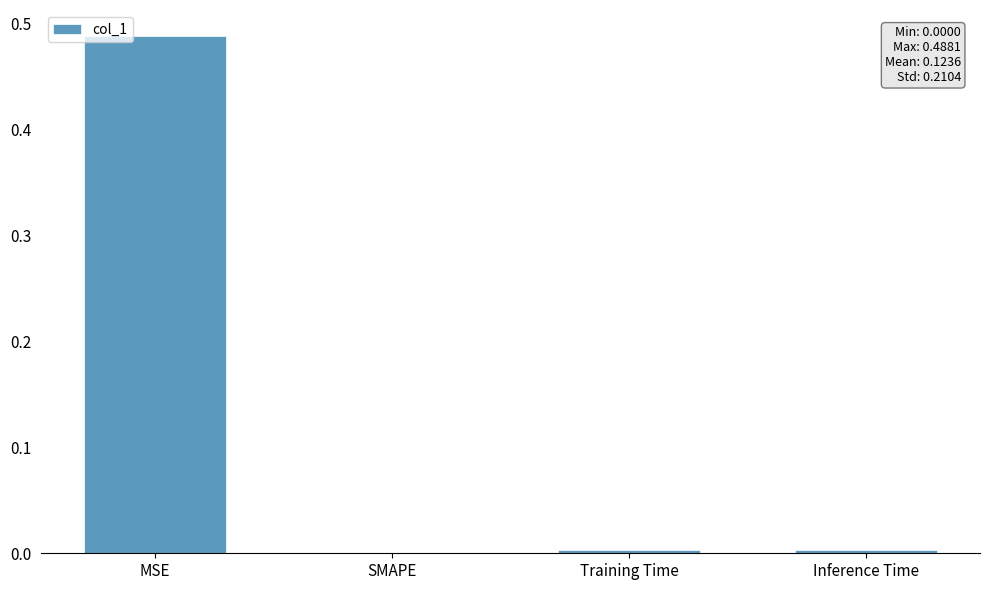

The value at MSE is 0.8. True or false?

False